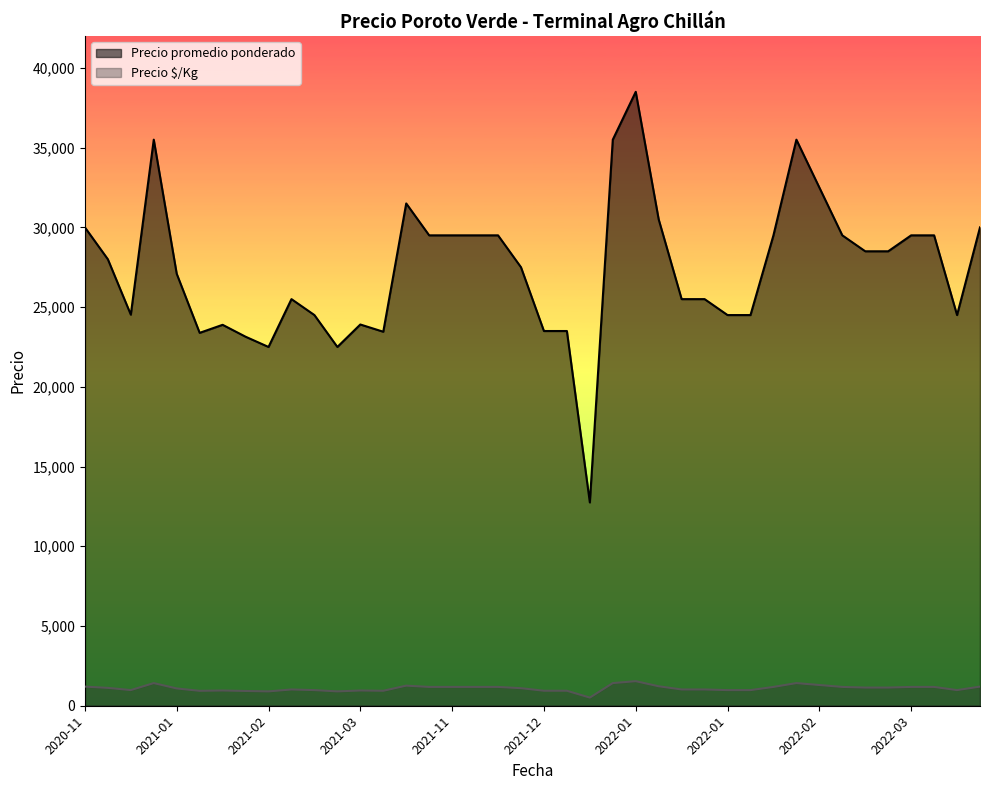

How many lines are shown in the chart?

2